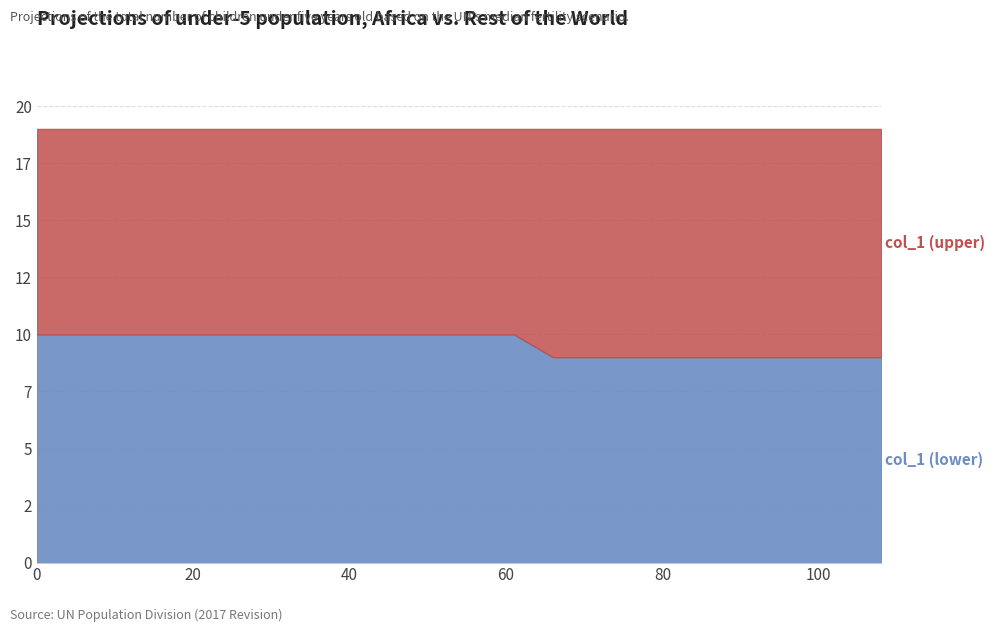

Which label corresponds to the smallest value in the chart?

66